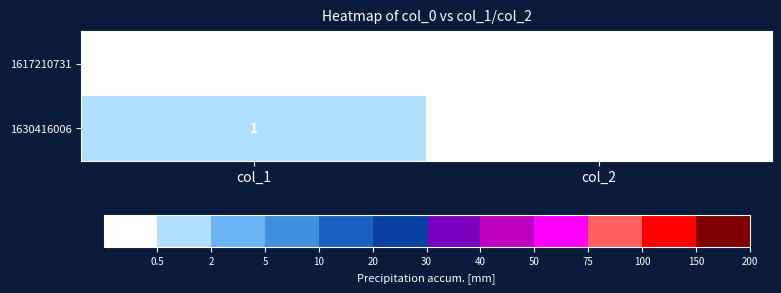

Which series has the largest range (max minus min)?

1630416006